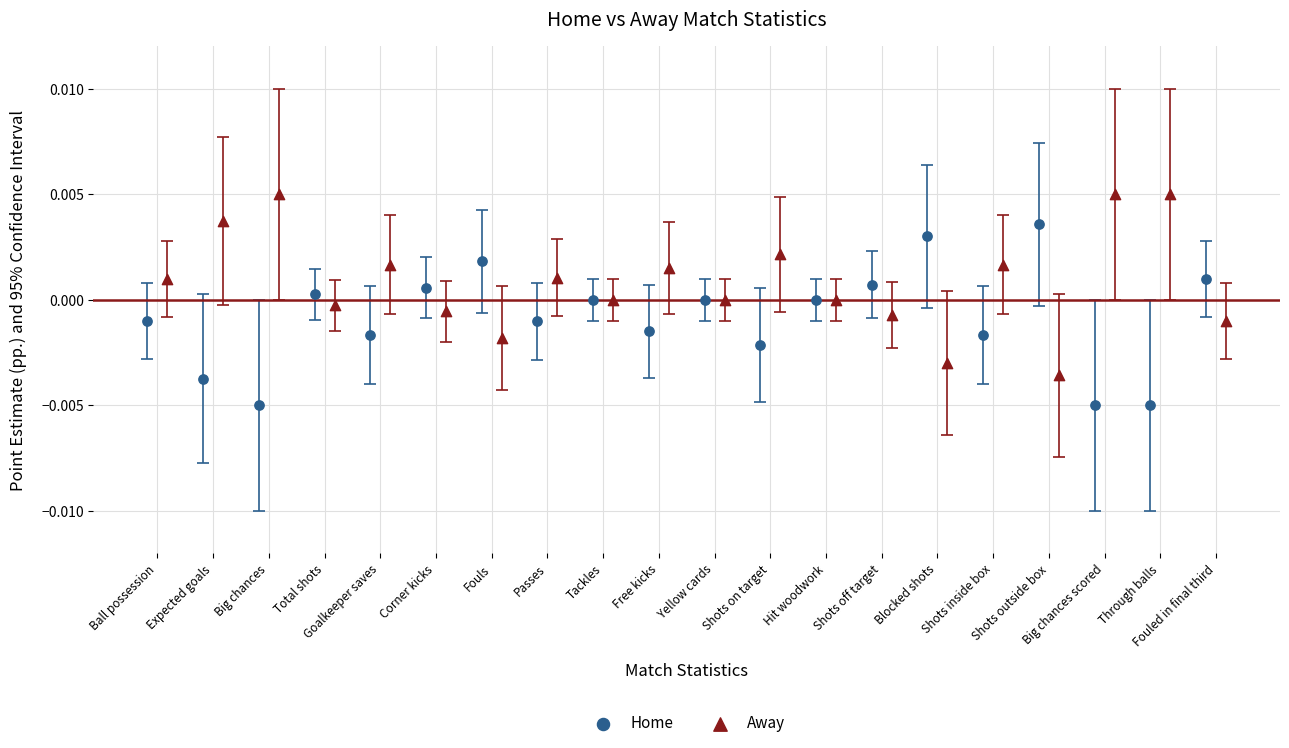

Which series reaches the maximum Y coordinate?

Away